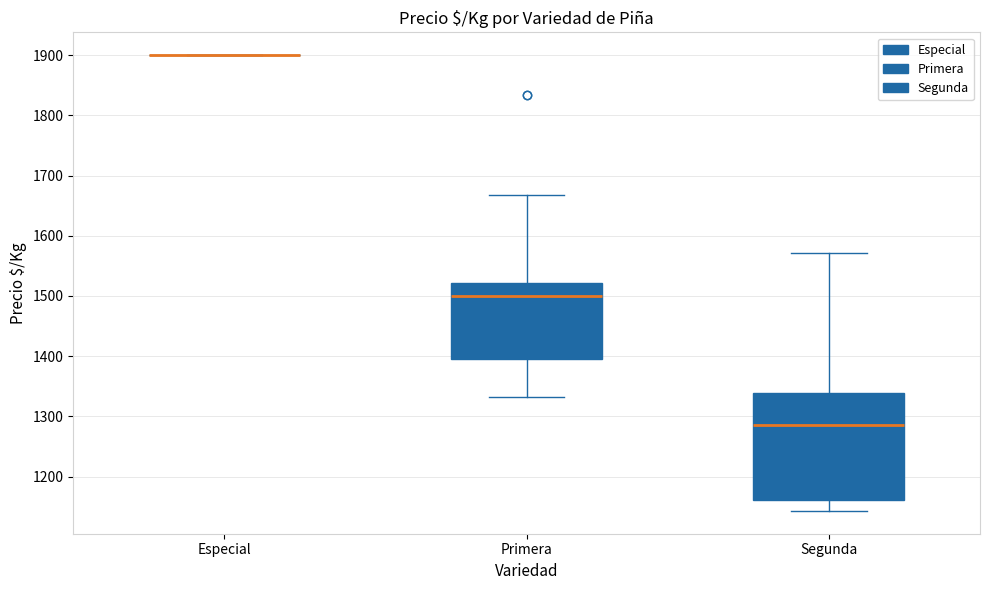

Where is the lower edge of the box for Segunda on the y-axis? The values are not printed on the chart, so give them approximately, as read against the axis.

1160